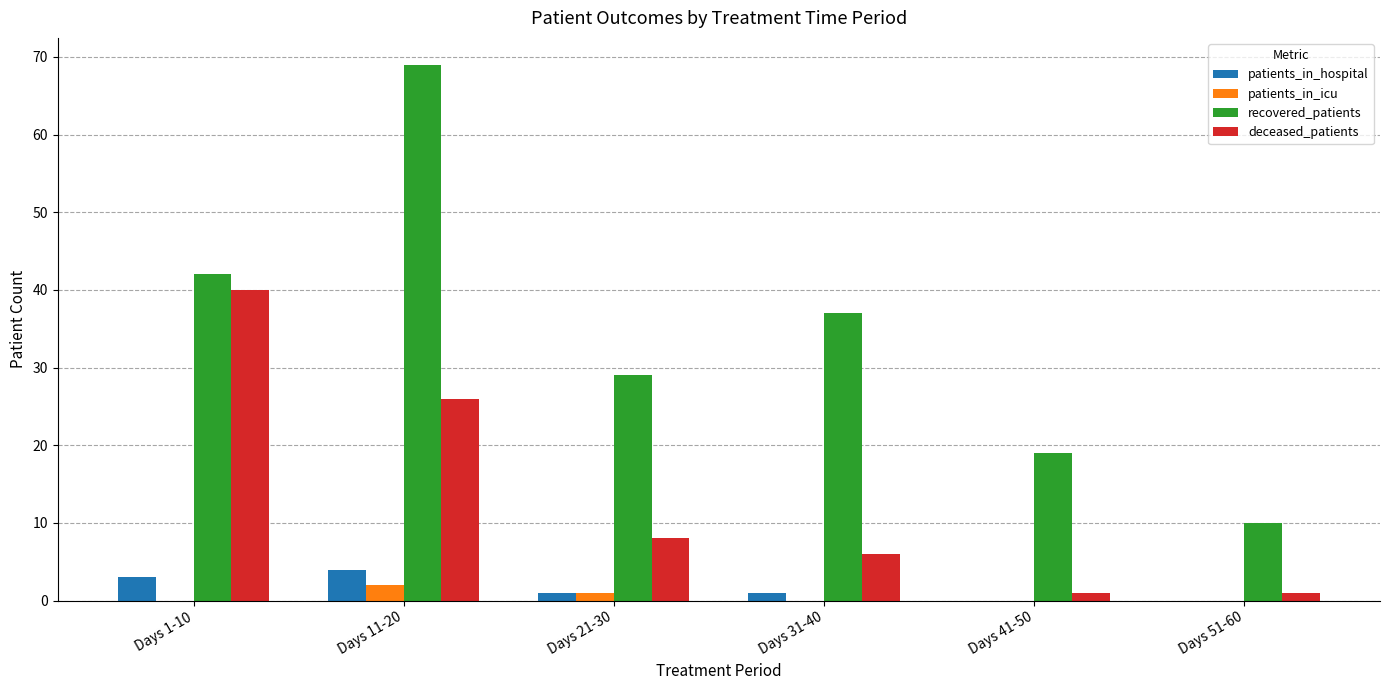

Between Days 11-20 and Days 51-60, which series saw the biggest shift?

recovered_patients